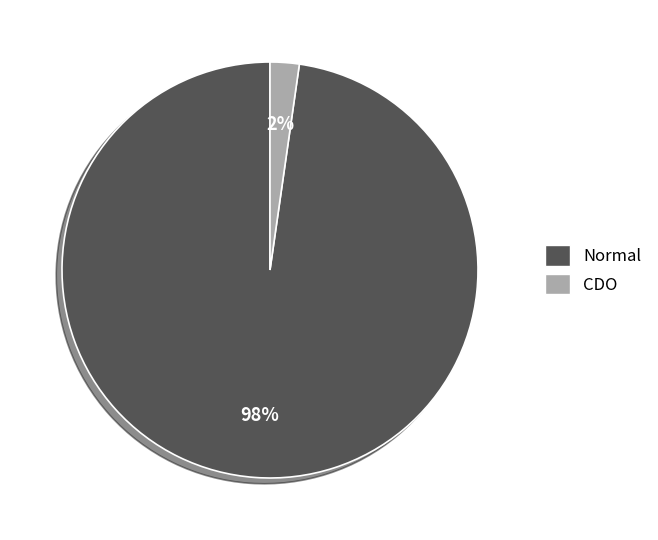

Which slice represents more than half of the pie?

Normal